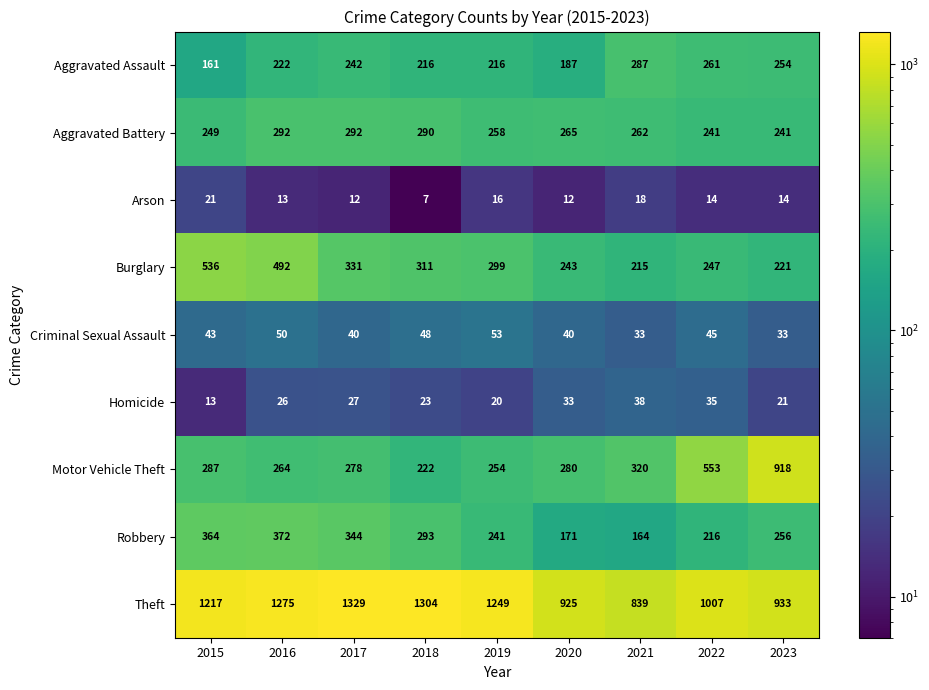

At how many categories does at least one series exceed 32?

9